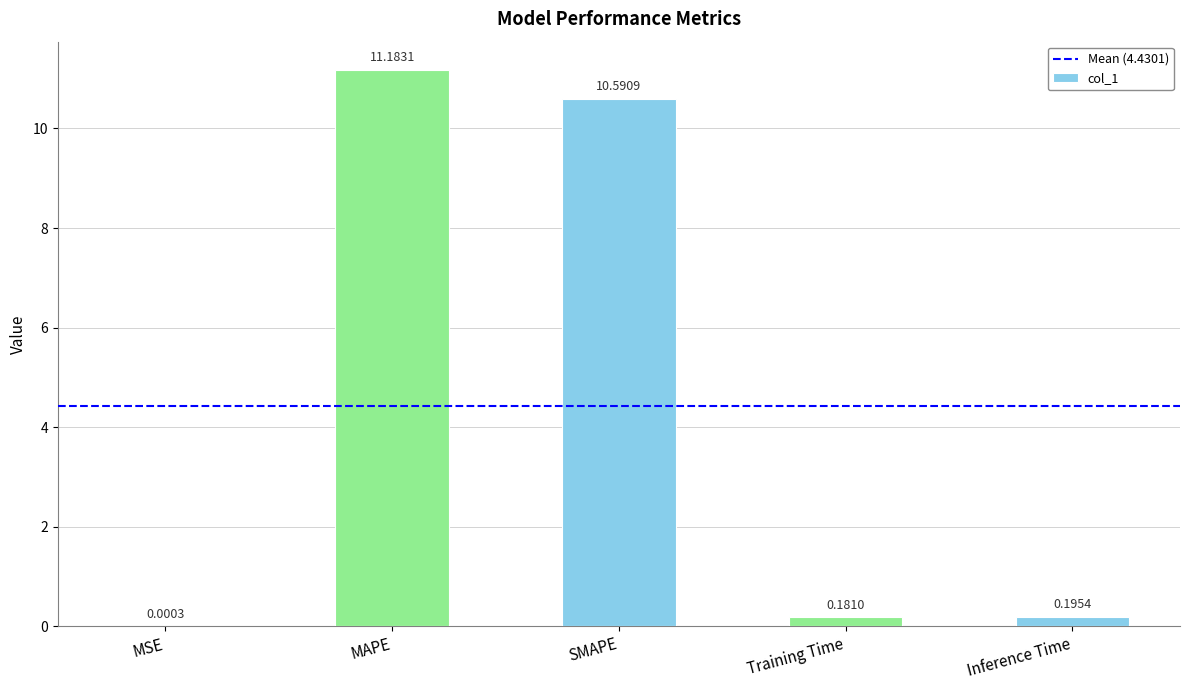

Is it true that the value at SMAPE is 17.2?

False